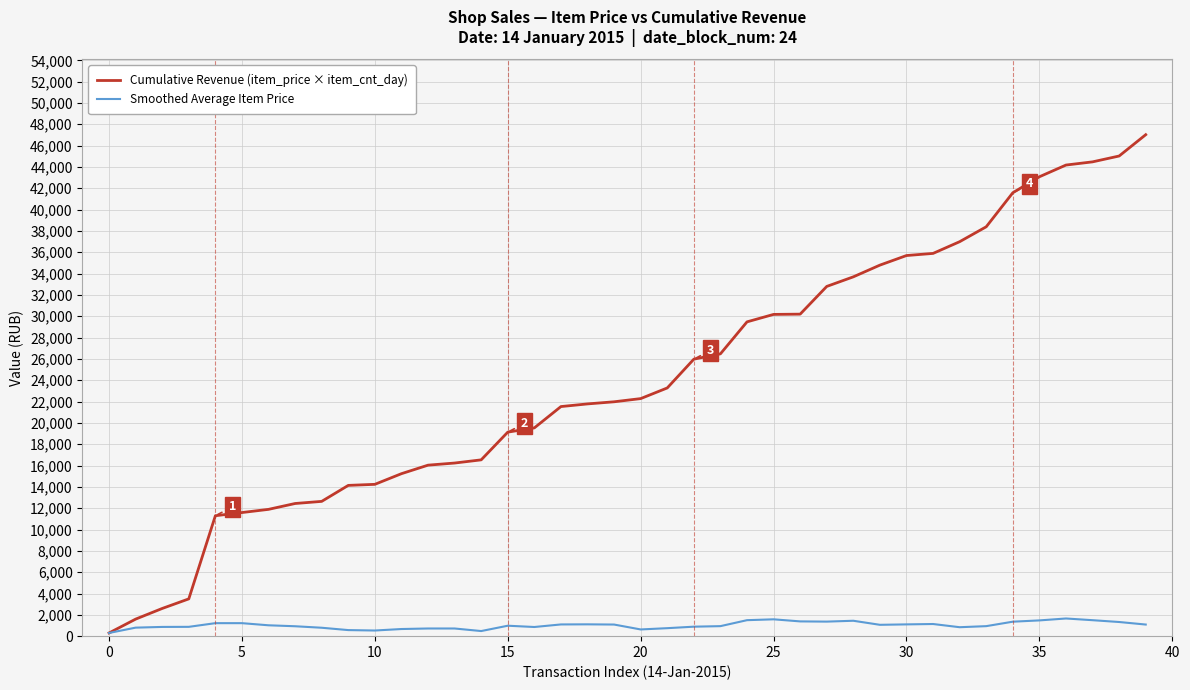

Rank the series by their average value, from highest to lowest.

Cumulative Revenue (item_price × item_cnt_day), Smoothed Average Item Price